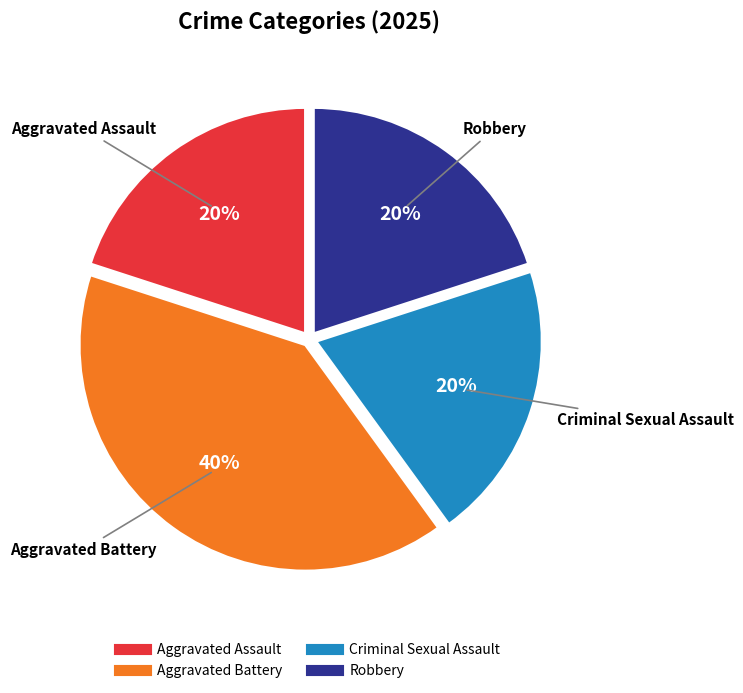

To the nearest percent, what is the combined percentage of Aggravated Assault and Aggravated Battery?

60%